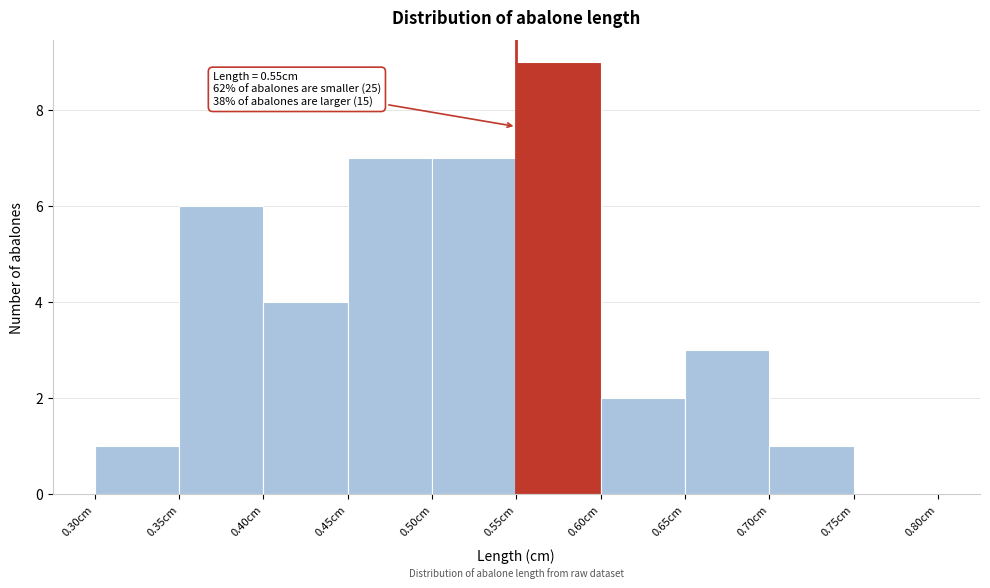

Which range on the x-axis has the tallest bar?

0.55 to 0.60